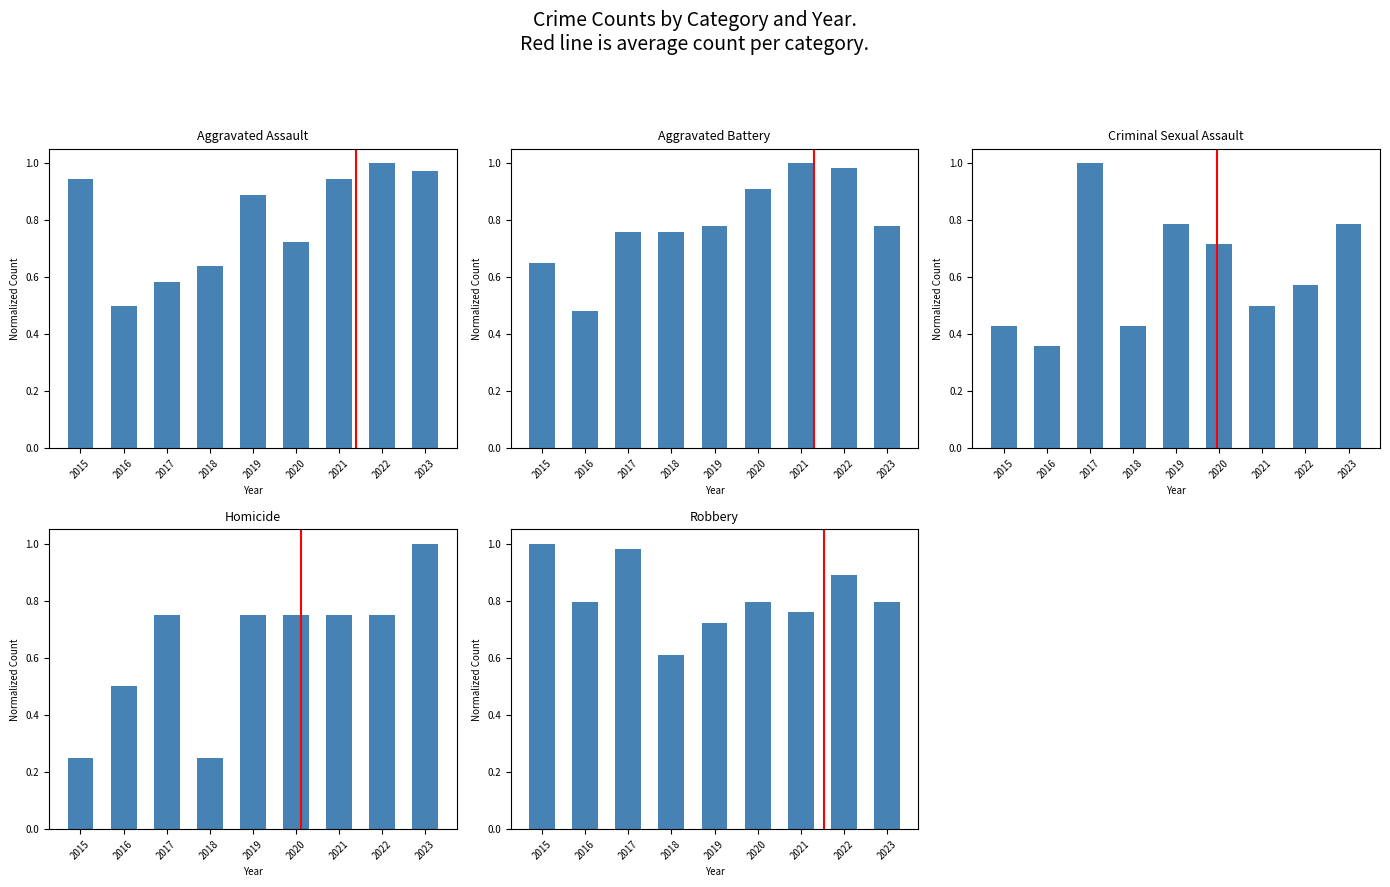

Rank the series at 2023 from lowest to highest value.

Aggravated Battery, Criminal Sexual Assault, Robbery, Aggravated Assault, Homicide